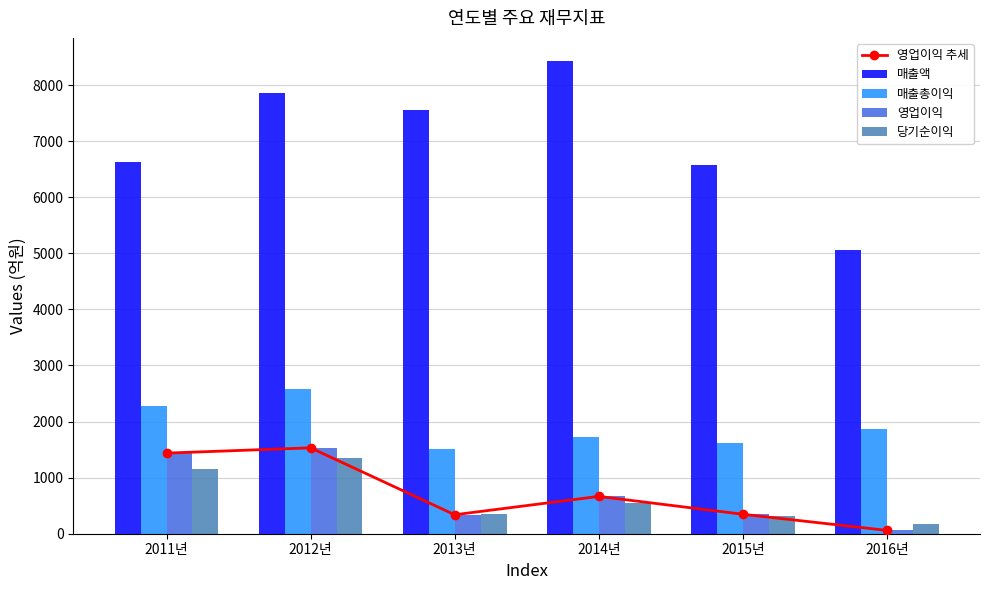

How many groups of bars are there?

6